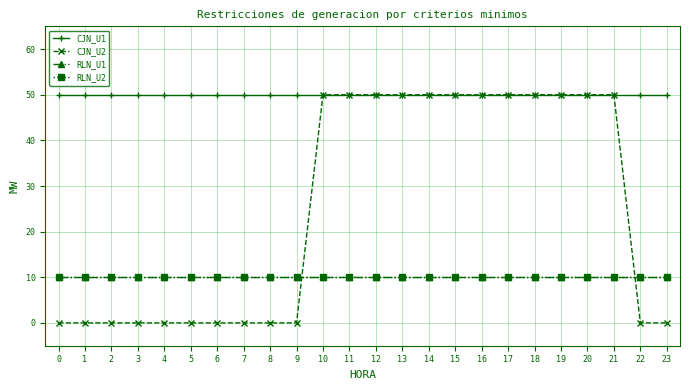

Which has a higher value, 22 or 17?

22